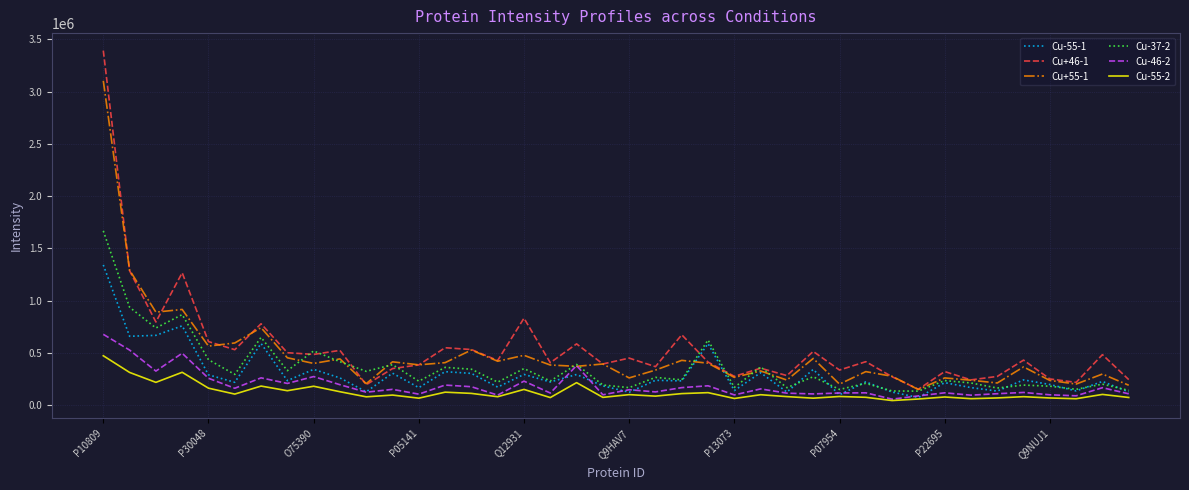

List the series in order of their peak value, lowest first.

Cu-55-2, Cu-46-2, Cu-55-1, Cu-37-2, Cu+55-1, Cu+46-1